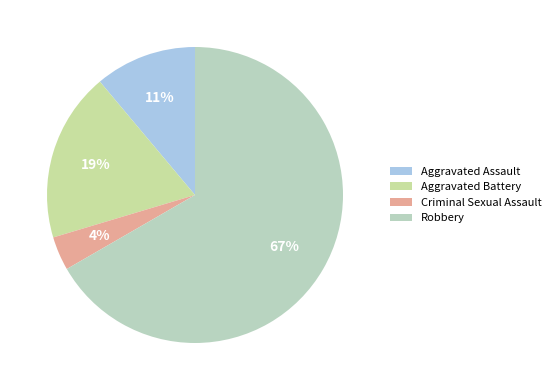

How many segments does this pie chart have?

4